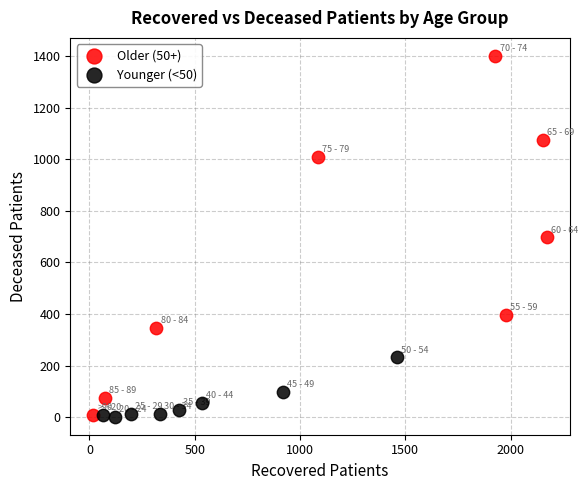

What are all the series names shown in the legend?

Older (50+), Younger (<50)